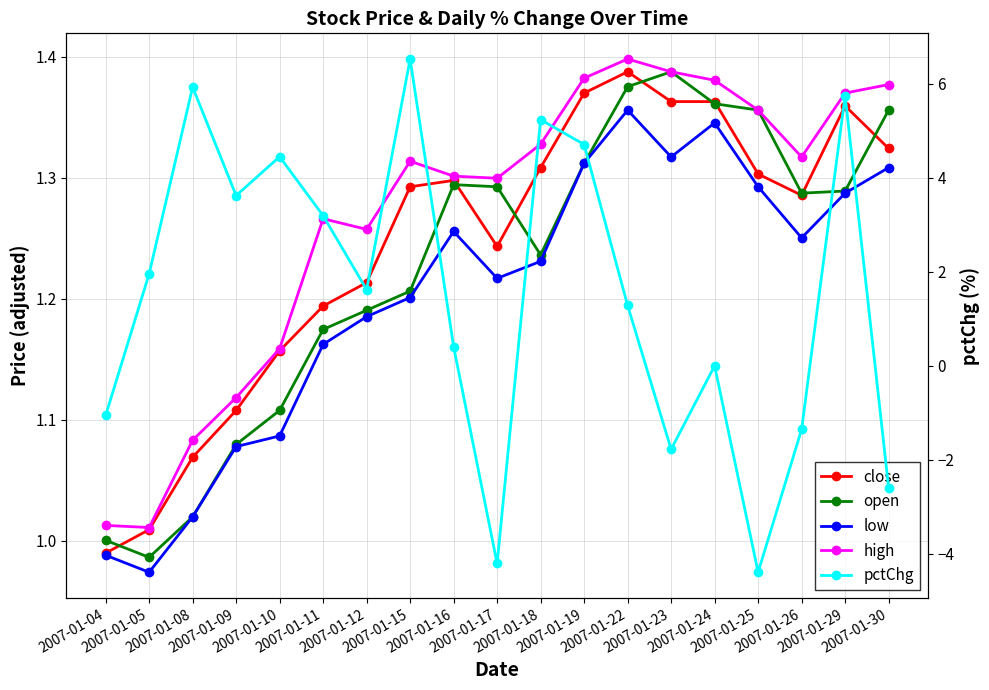

Reading left to right, extract all data points from this chart.

close: 2007-01-04=1.0	2007-01-05=1.0	2007-01-08=1.1	2007-01-09=1.1	2007-01-10=1.2	2007-01-11=1.2	2007-01-12=1.2	2007-01-15=1.3	2007-01-16=1.3	2007-01-17=1.2	2007-01-18=1.3	2007-01-19=1.4	2007-01-22=1.4	2007-01-23=1.4	2007-01-24=1.4	2007-01-25=1.3	2007-01-26=1.3	2007-01-29=1.4	2007-01-30=1.3
open: 2007-01-04=1.0	2007-01-05=1.0	2007-01-08=1.0	2007-01-09=1.1	2007-01-10=1.1	2007-01-11=1.2	2007-01-12=1.2	2007-01-15=1.2	2007-01-16=1.3	2007-01-17=1.3	2007-01-18=1.2	2007-01-19=1.3	2007-01-22=1.4	2007-01-23=1.4	2007-01-24=1.4	2007-01-25=1.4	2007-01-26=1.3	2007-01-29=1.3	2007-01-30=1.4
low: 2007-01-04=1.0	2007-01-05=1.0	2007-01-08=1.0	2007-01-09=1.1	2007-01-10=1.1	2007-01-11=1.2	2007-01-12=1.2	2007-01-15=1.2	2007-01-16=1.3	2007-01-17=1.2	2007-01-18=1.2	2007-01-19=1.3	2007-01-22=1.4	2007-01-23=1.3	2007-01-24=1.3	2007-01-25=1.3	2007-01-26=1.3	2007-01-29=1.3	2007-01-30=1.3
high: 2007-01-04=1.0	2007-01-05=1.0	2007-01-08=1.1	2007-01-09=1.1	2007-01-10=1.2	2007-01-11=1.3	2007-01-12=1.3	2007-01-15=1.3	2007-01-16=1.3	2007-01-17=1.3	2007-01-18=1.3	2007-01-19=1.4	2007-01-22=1.4	2007-01-23=1.4	2007-01-24=1.4	2007-01-25=1.4	2007-01-26=1.3	2007-01-29=1.4	2007-01-30=1.4
pctChg: 2007-01-04=-1.1	2007-01-05=2.0	2007-01-08=5.9	2007-01-09=3.6	2007-01-10=4.5	2007-01-11=3.2	2007-01-12=1.6	2007-01-15=6.5	2007-01-16=0.4	2007-01-17=-4.2	2007-01-18=5.2	2007-01-19=4.7	2007-01-22=1.3	2007-01-23=-1.8	2007-01-24=0.0	2007-01-25=-4.4	2007-01-26=-1.4	2007-01-29=5.8	2007-01-30=-2.6